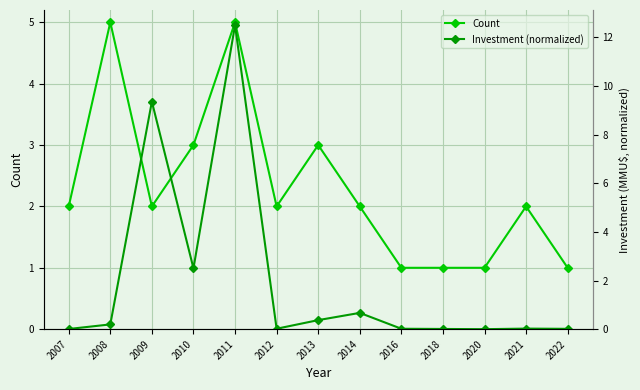

What is the difference between the second highest and second lowest values in the Count series?

4